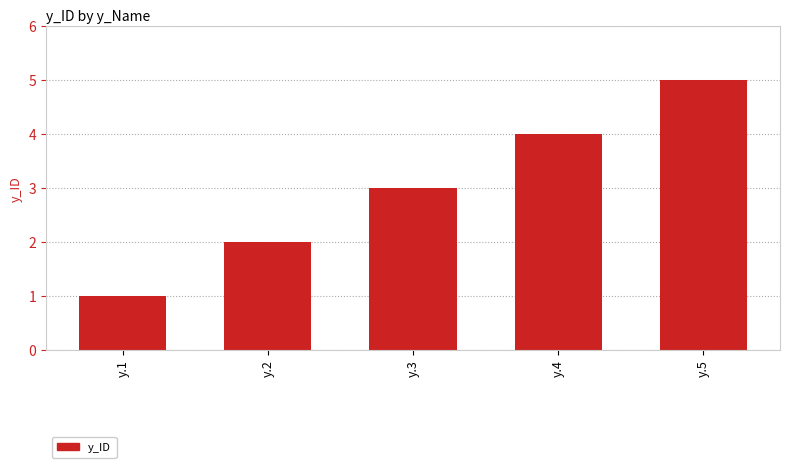

What is the difference between the values at y.4 and y.3?

1